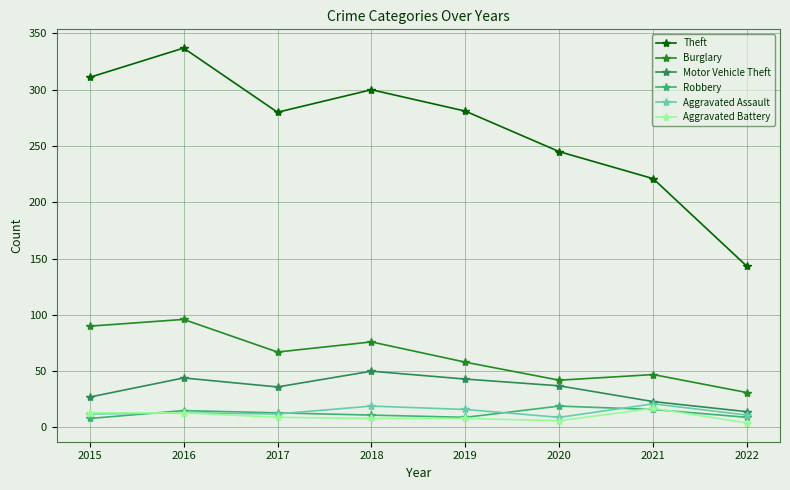

True or false: Theft and Aggravated Battery cross at least once.

False